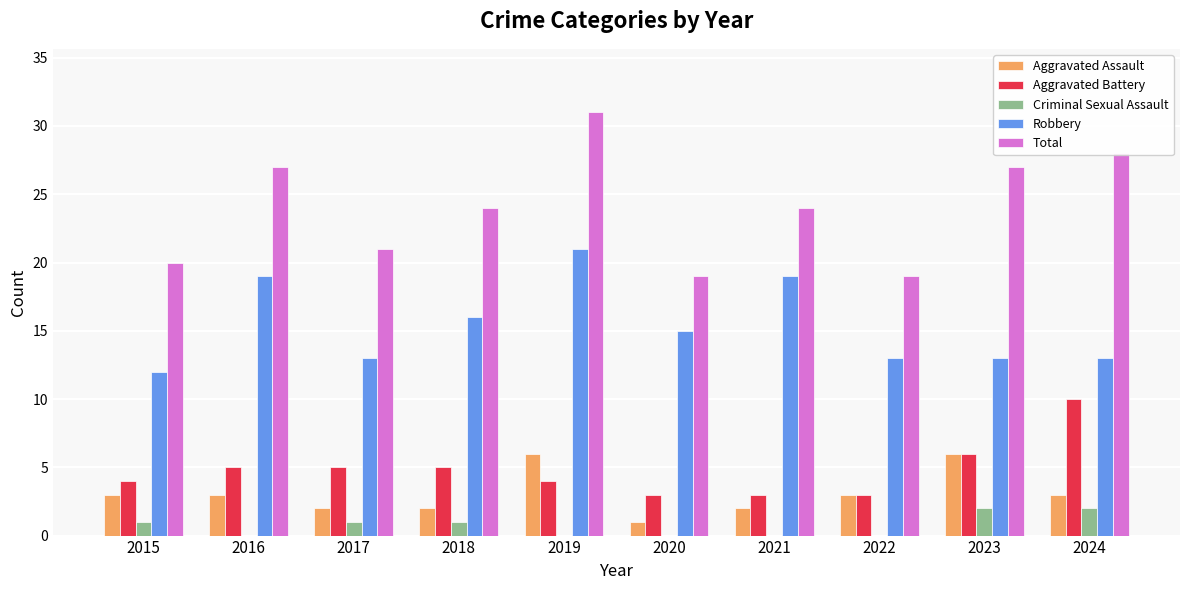

How many distinct data groups are displayed?

5